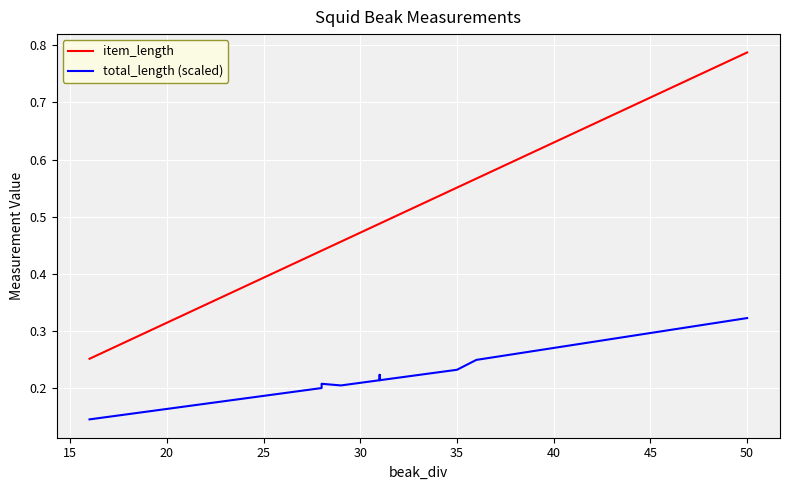

What is the highest value of the item_length series?

0.8